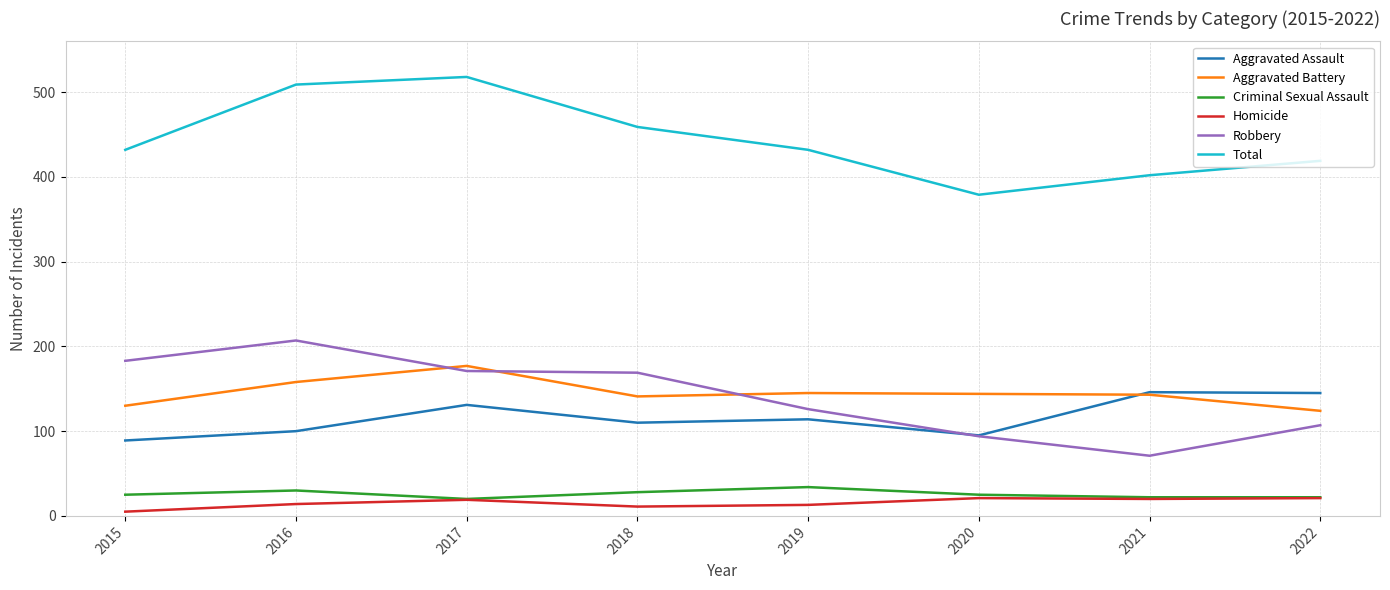

The value of Homicide at 2019 is 13. True or false?

True